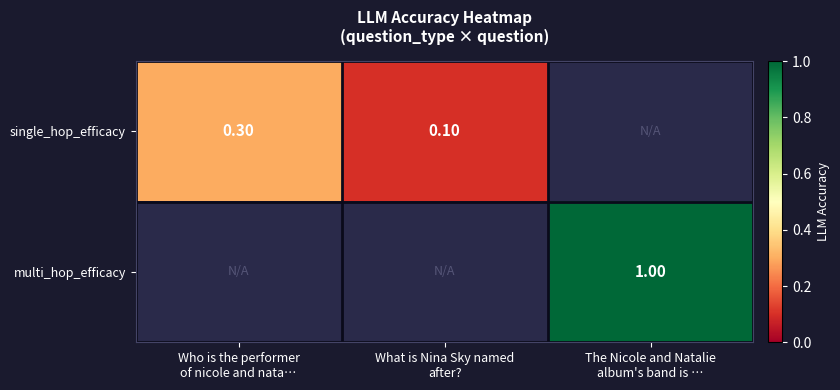

At how many categories does at least one series exceed 0?

3